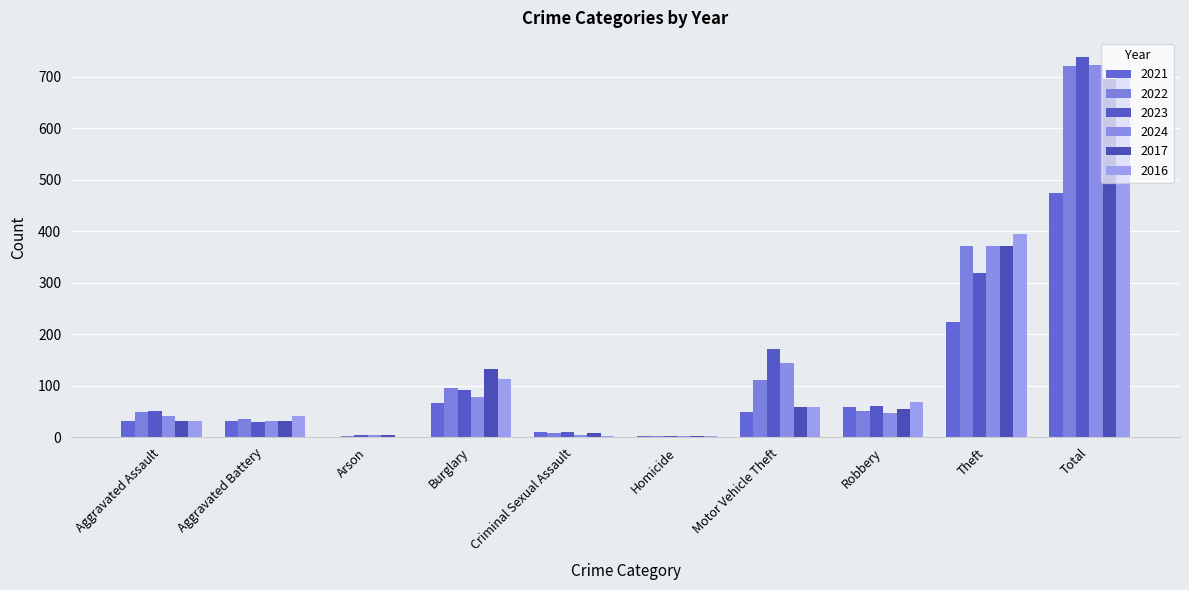

What is the sum of the 2017 values at Robbery and Criminal Sexual Assault?

62